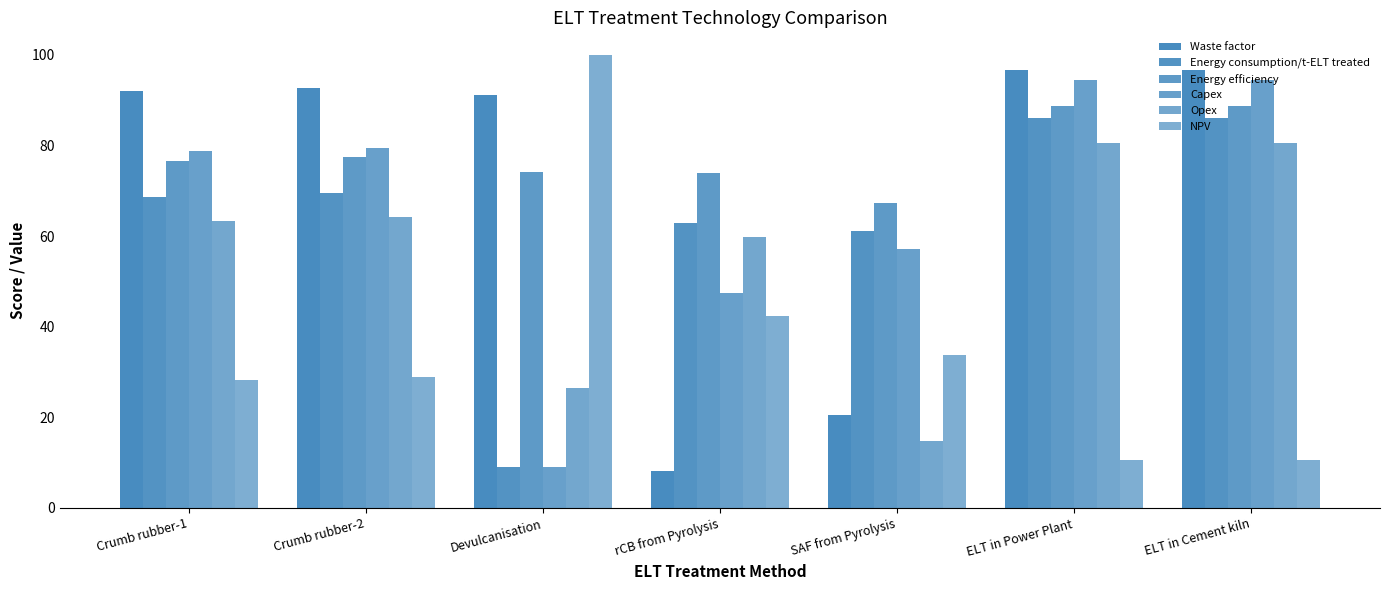

Which series has the largest range (max minus min)?

NPV